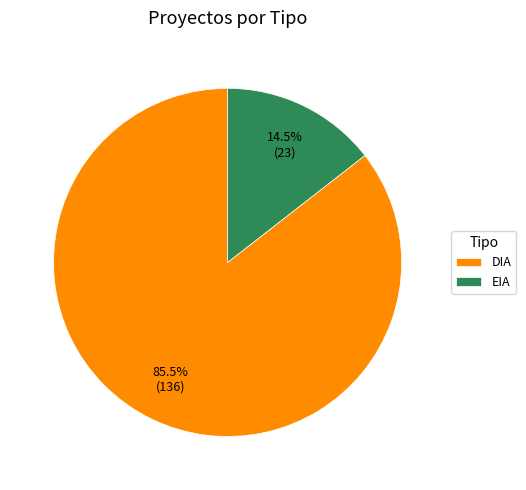

Which category has the smallest portion of the pie?

EIA